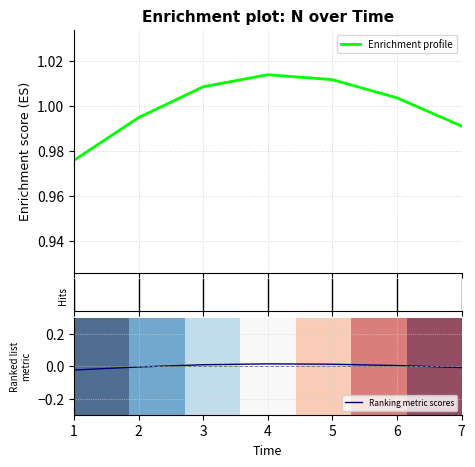

List the labels in order of value, smallest first.

1, 7, 2, 6, 3, 5, 4